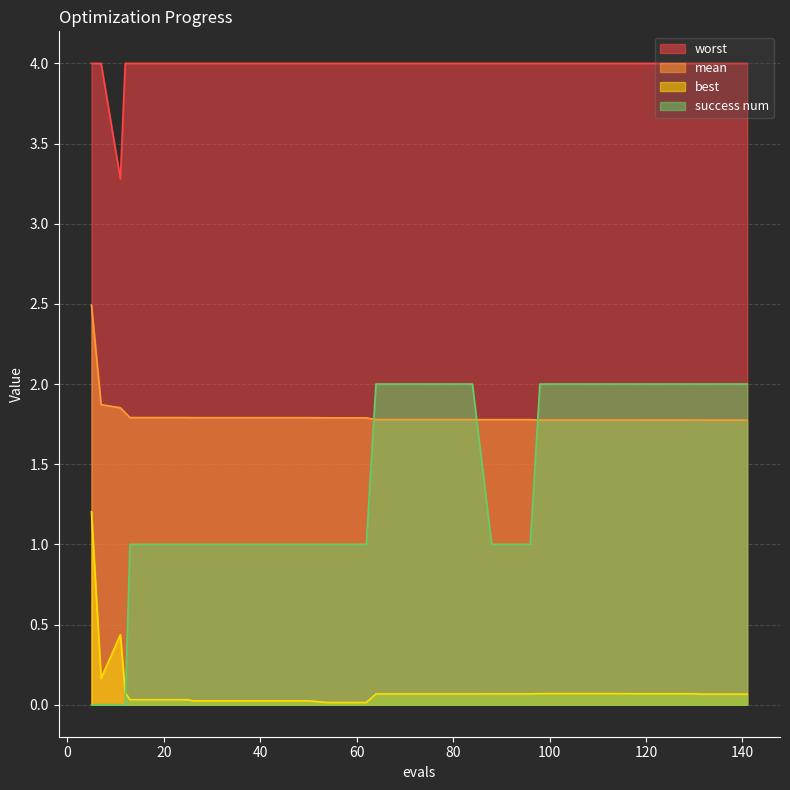

Which series changed the most between 38 and 141?

success num